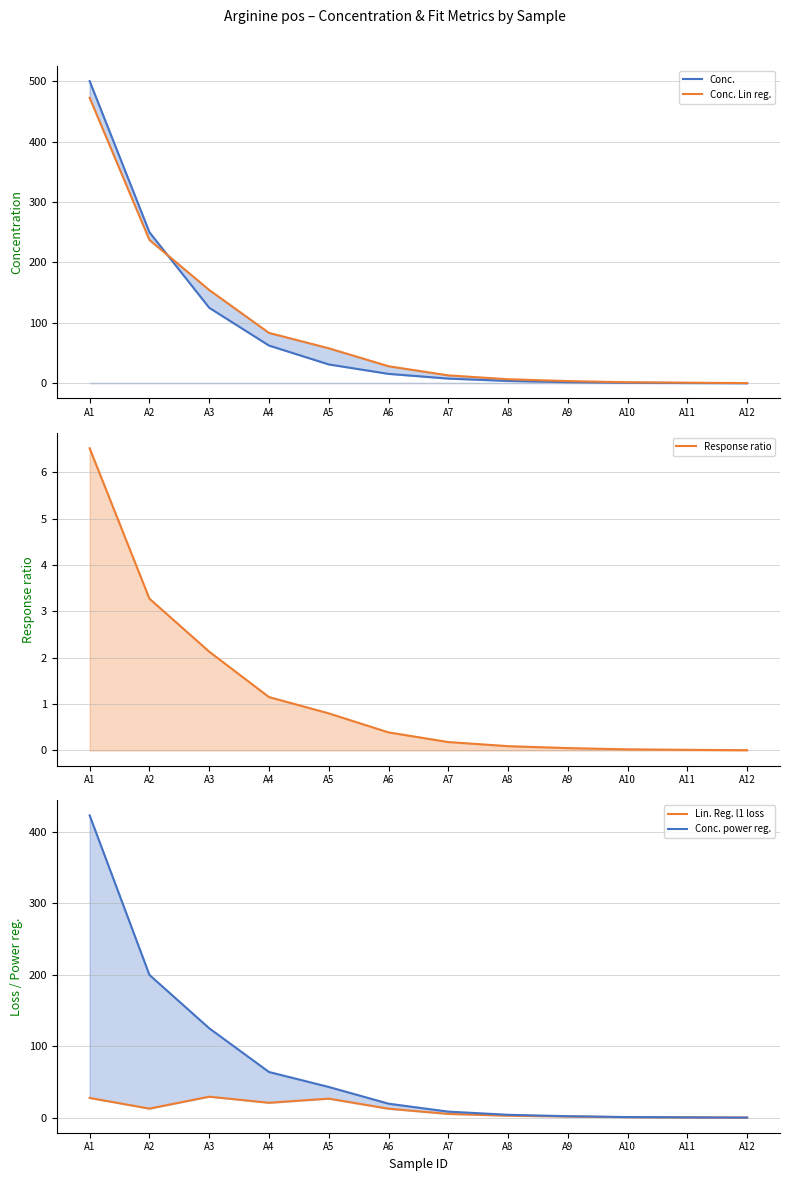

Rank the series at A2 from highest to lowest value.

Conc., Conc. Lin reg., Conc. power reg., Lin. Reg. l1 loss, Response ratio